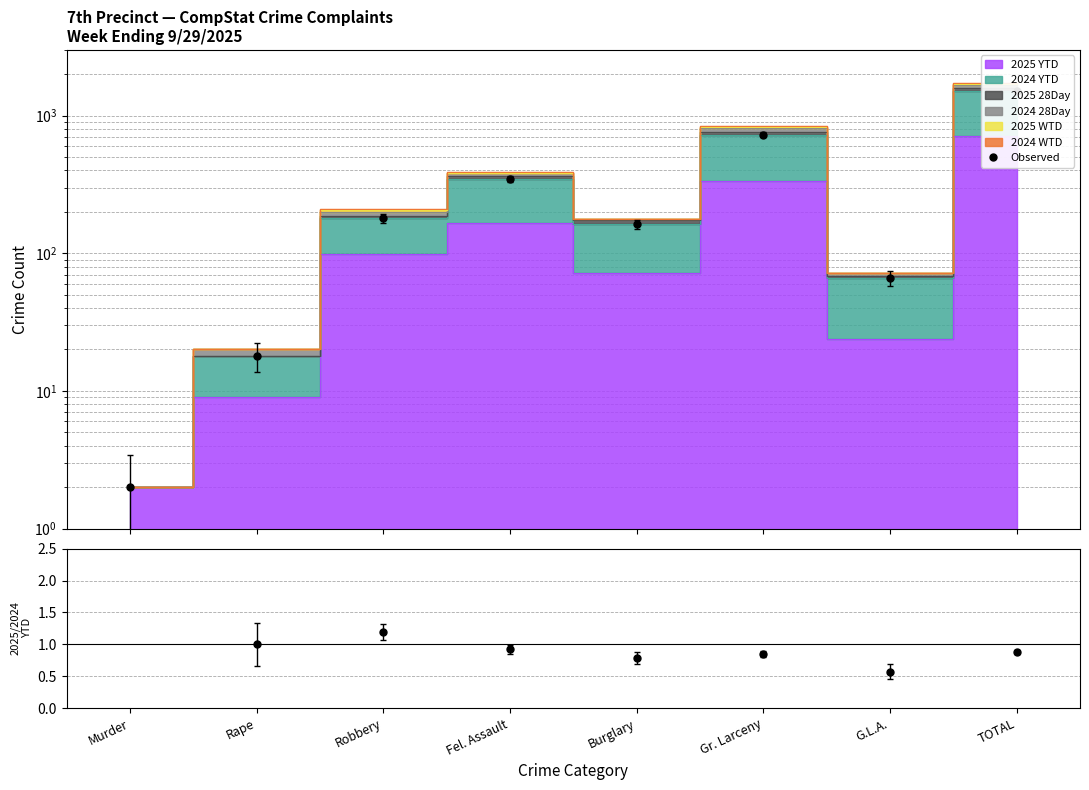

Does the chart have visible grid lines?

Yes